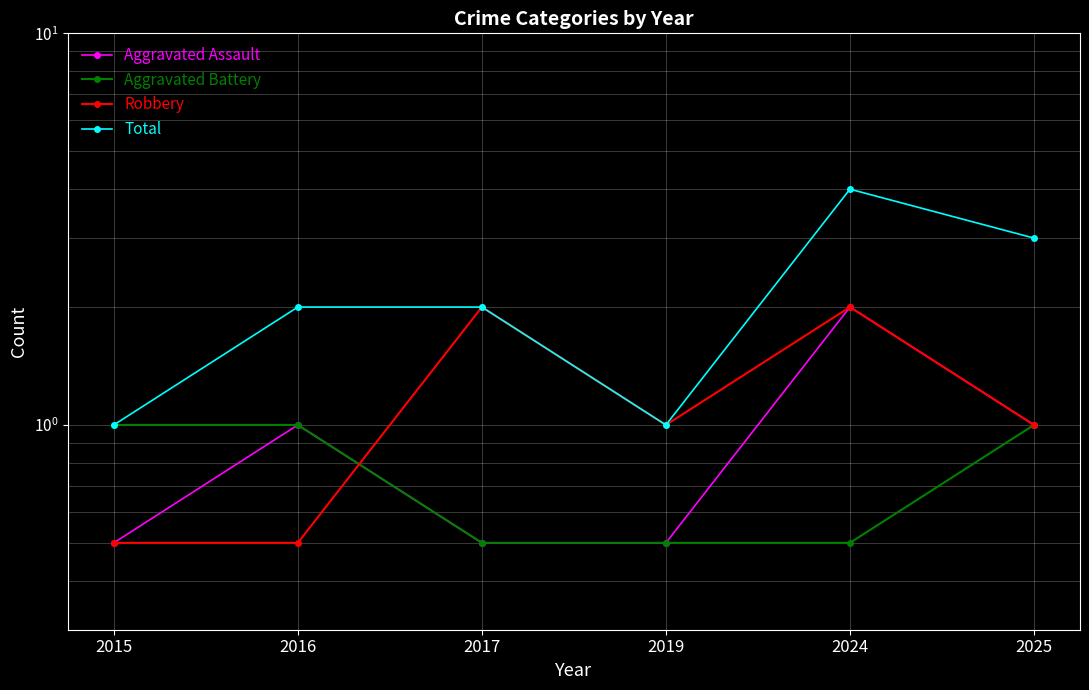

Which series has the widest spread of values?

Total